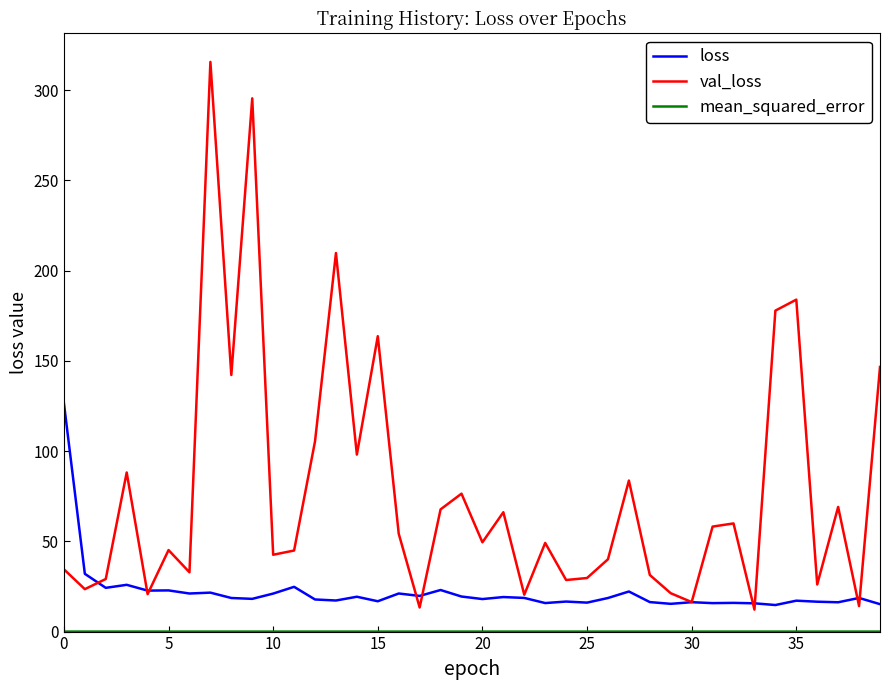

Which series has the widest spread of values?

val_loss